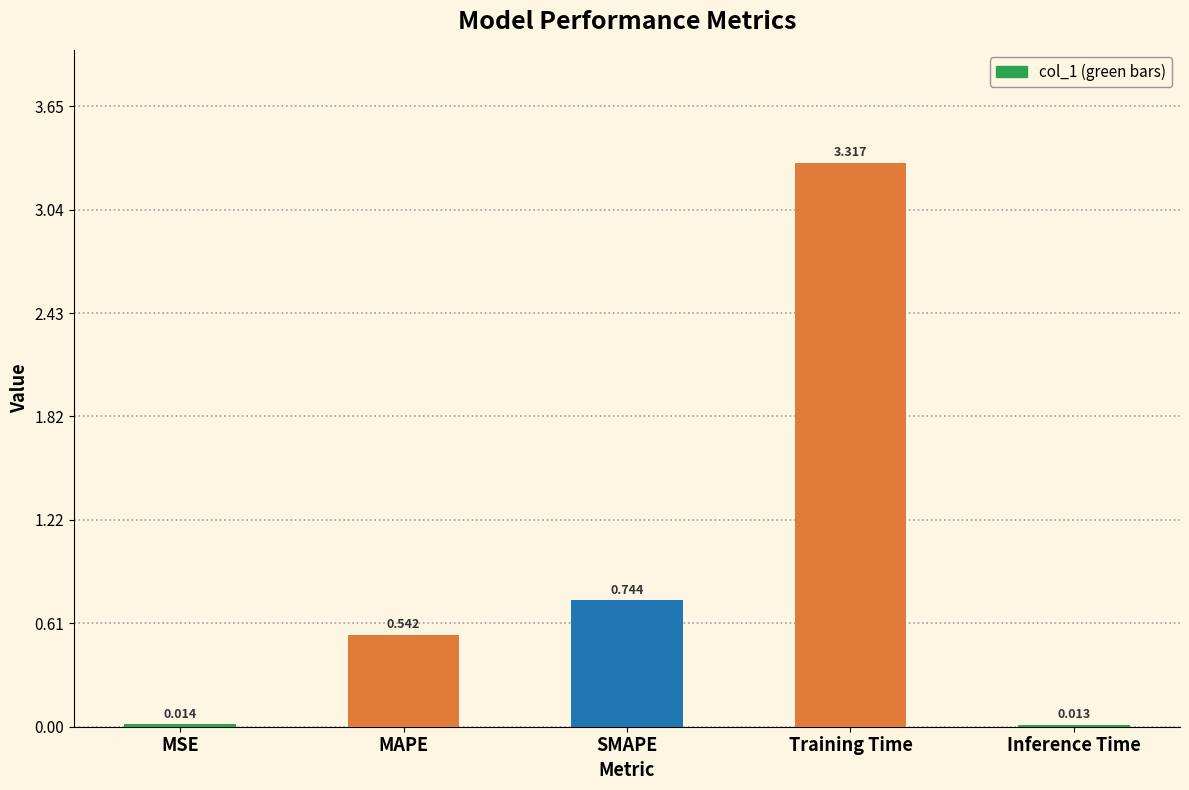

At which category does the chart reach its peak across all series?

Training Time